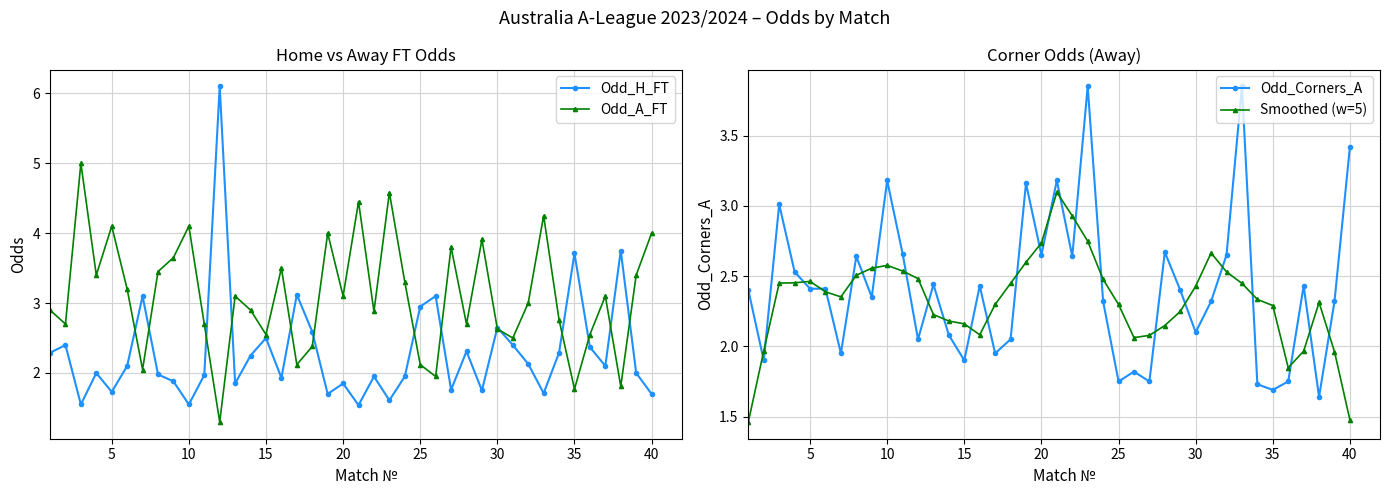

True or false: Odd_A_FT has more than 1 points higher than both neighbors.

True